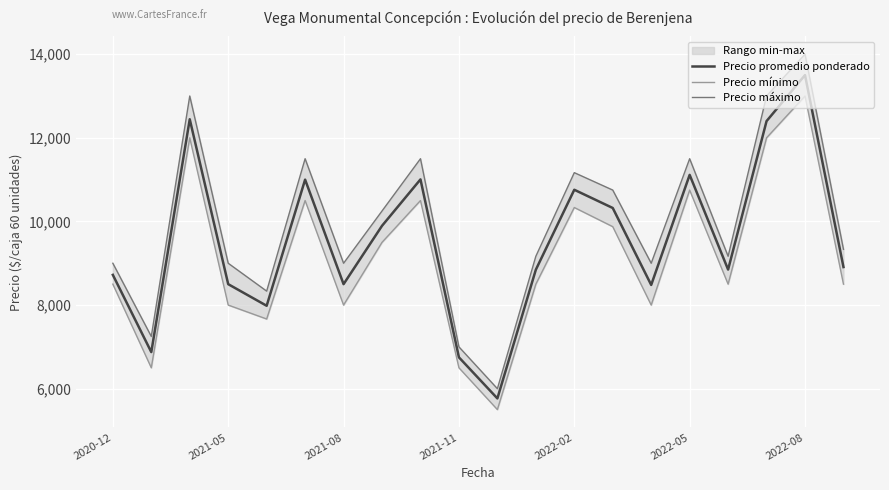

True or false: Precio máximo and Precio mínimo cross at least once.

False